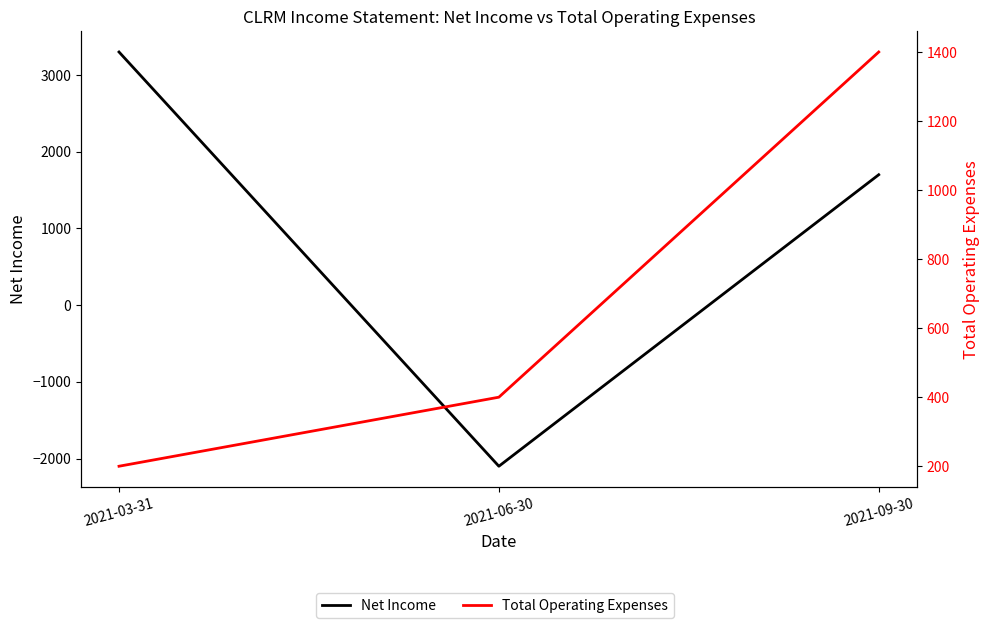

What is the label of the 2nd point from the right?

2021-06-30